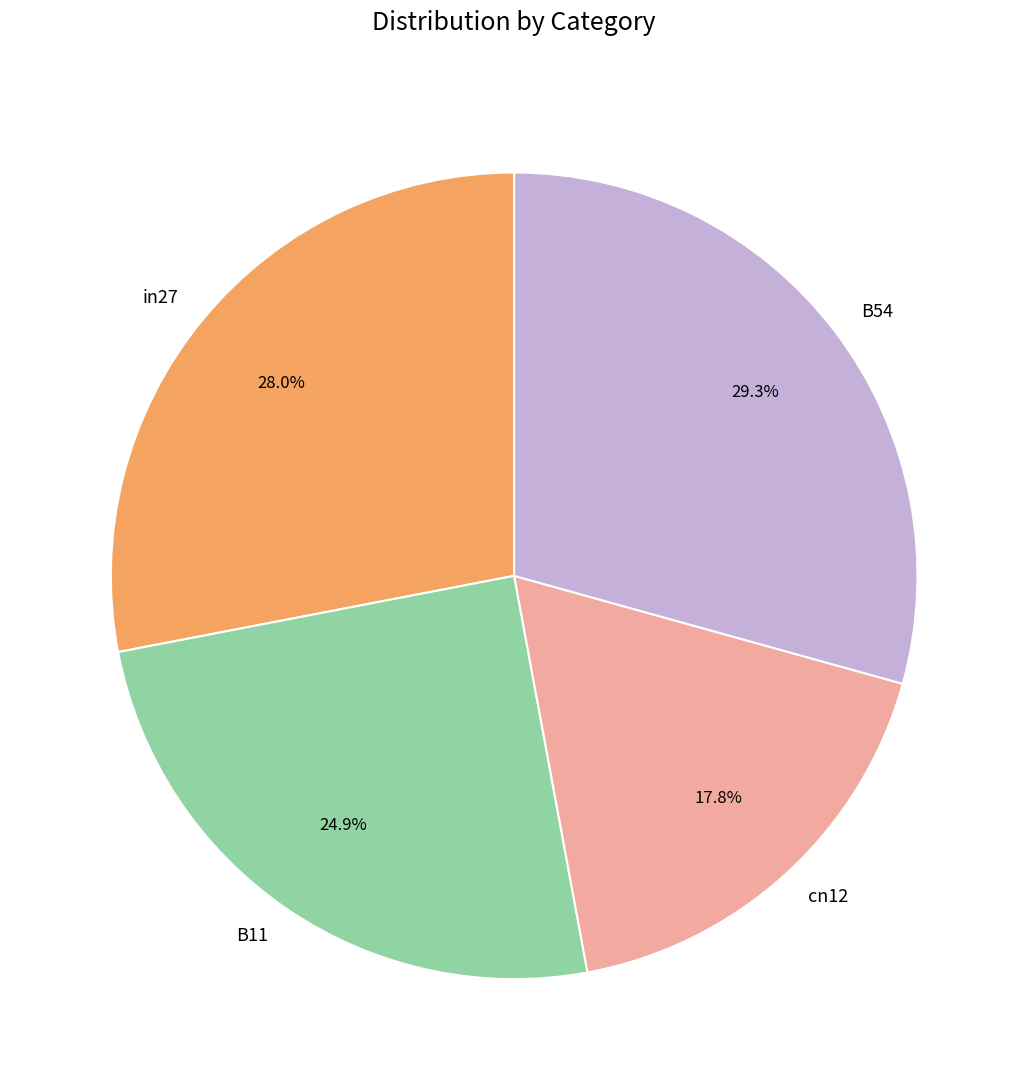

Rank the categories by value from lowest to highest.

cn12, B11, in27, B54